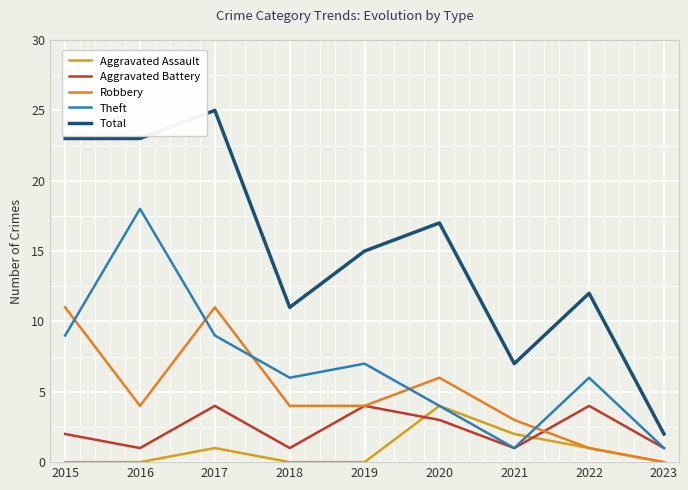

Reading left to right, list all the values displayed in this chart.

Aggravated Assault: 0	0	1	0	0	4	2	1	0
Aggravated Battery: 2	1	4	1	4	3	1	4	1
Robbery: 11	4	11	4	4	6	3	1	0
Theft: 9	18	9	6	7	4	1	6	1
Total: 23	23	25	11	15	17	7	12	2